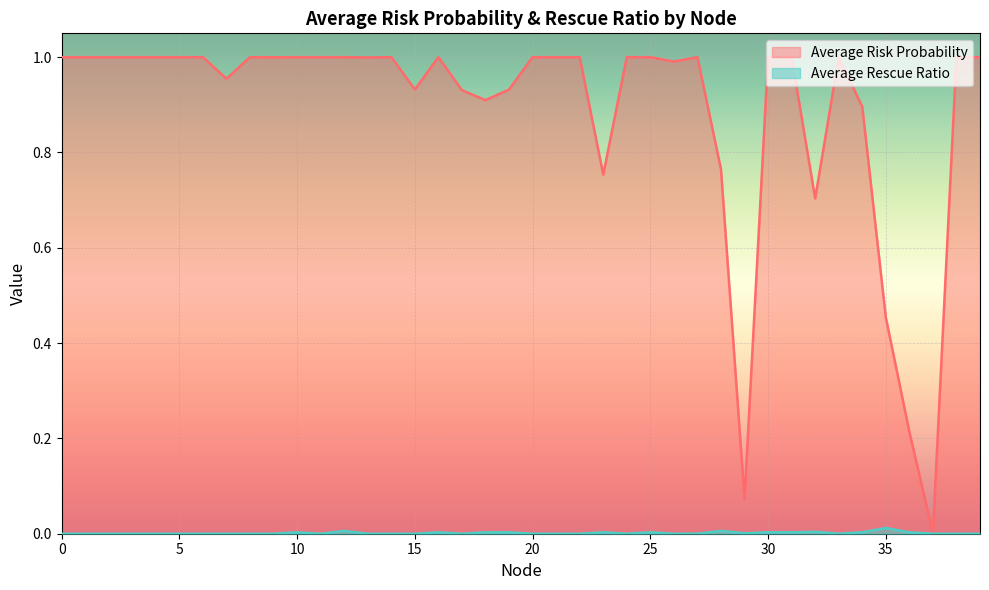

Reading left to right, transcribe all the data shown in this chart.

Average Risk Probability: 0=1.0	1=1.0	2=1.0	3=1.0	4=1.0	5=1.0	6=1.0	7=1.0	8=1.0	9=1.0	10=1.0	11=1.0	12=1.0	13=1.0	14=1.0	15=0.9	16=1.0	17=0.9	18=0.9	19=0.9	20=1.0	21=1.0	22=1.0	23=0.8	24=1.0	25=1.0	26=1.0	27=1.0	28=0.8	29=0.1	30=1.0	31=1.0	32=0.7	33=1.0	34=0.9	35=0.5	36=0.2	37=0.0	38=1.0	39=1.0
Average Rescue Ratio: 0=0.0	1=0.0	2=0.0	3=0.0	4=0.0	5=0.0	6=0.0	7=0.0	8=0.0	9=0.0	10=0.0	11=0.0	12=0.0	13=0.0	14=0.0	15=0.0	16=0.0	17=0.0	18=0.0	19=0.0	20=0.0	21=0.0	22=0.0	23=0.0	24=0.0	25=0.0	26=0.0	27=0.0	28=0.0	29=0.0	30=0.0	31=0.0	32=0.0	33=0.0	34=0.0	35=0.0	36=0.0	37=0.0	38=0.0	39=0.0